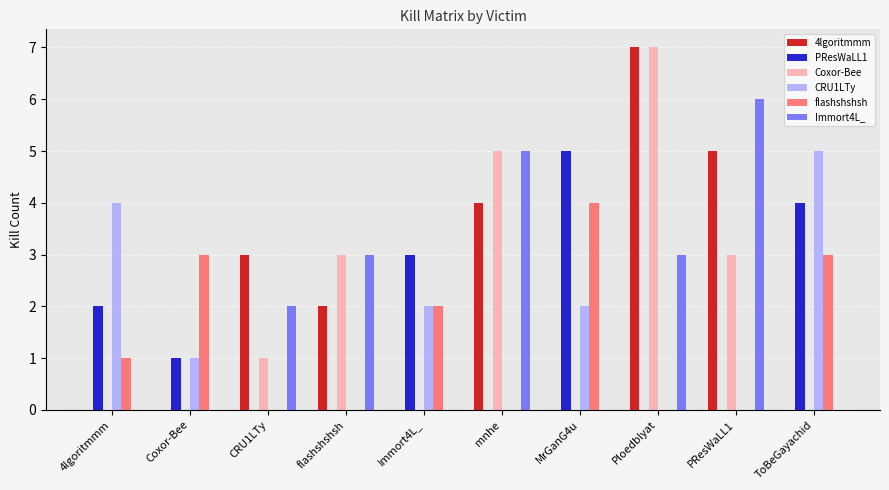

Is the value of flashshshsh at Immort4L_ greater than the value of 4lgoritmmm at ToBeGayachid?

Yes